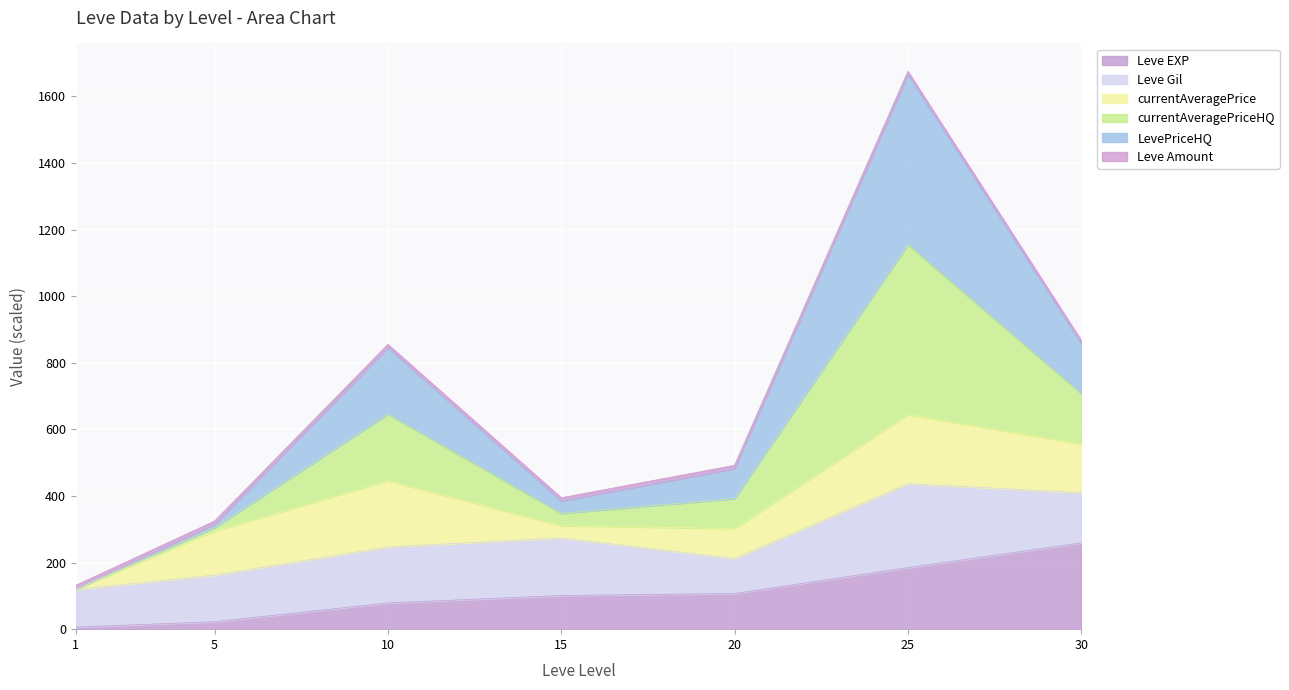

What is the sum of the Leve EXP values at 1 and 10?

85.1